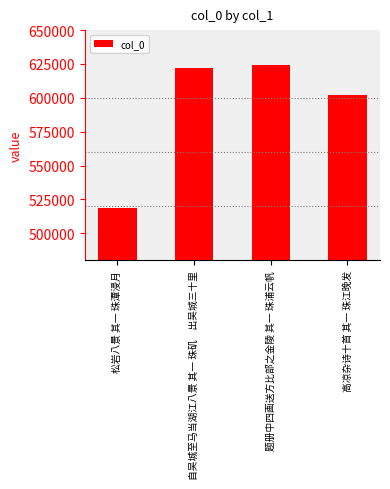

Reading right to left, extract all data points from this chart.

601752	623926	621997	518719